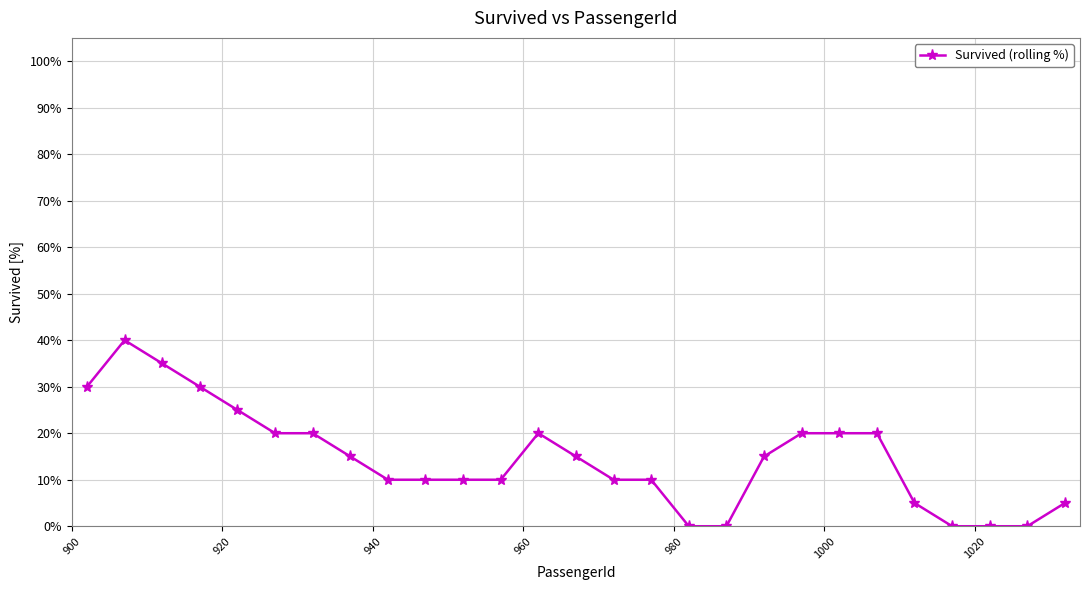

True or false: the data has more than 1 interior local peaks.

True